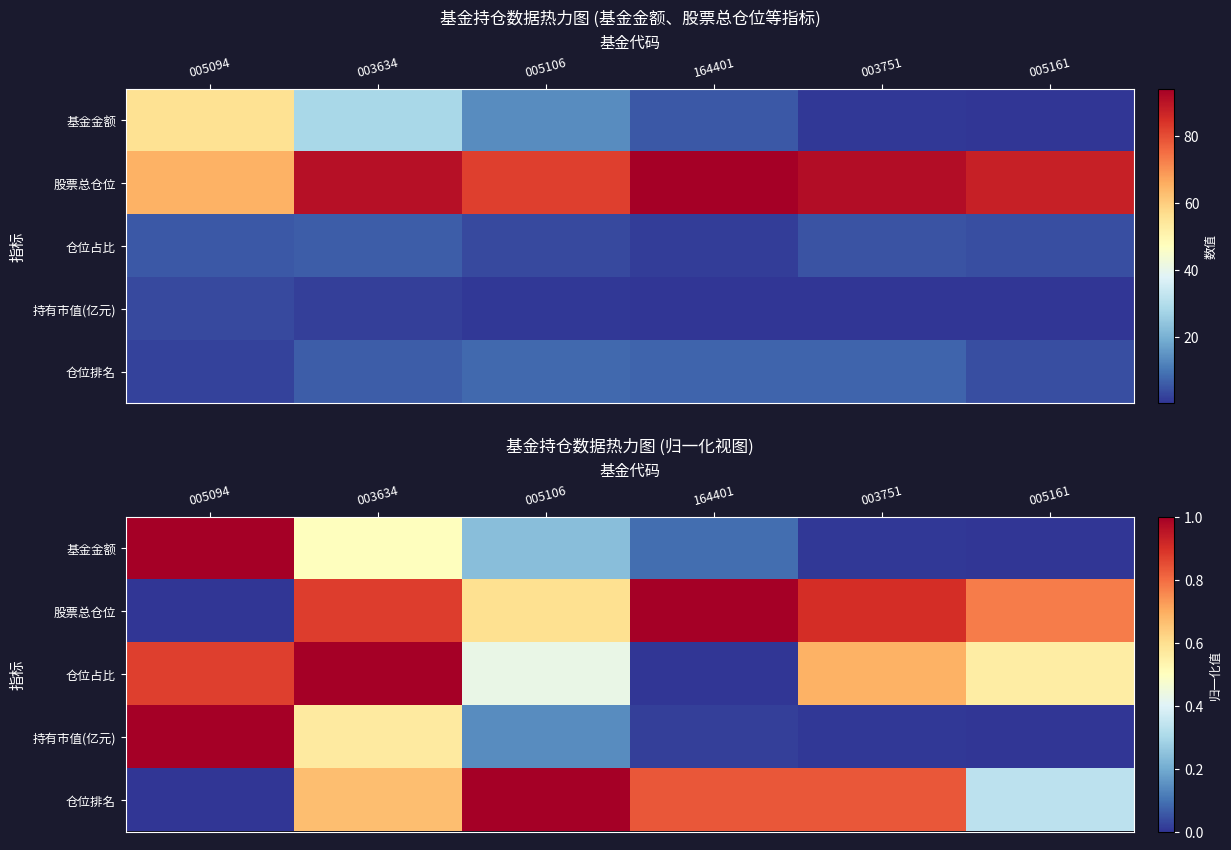

Which category has the lowest value in the 仓位排名 series?

005094